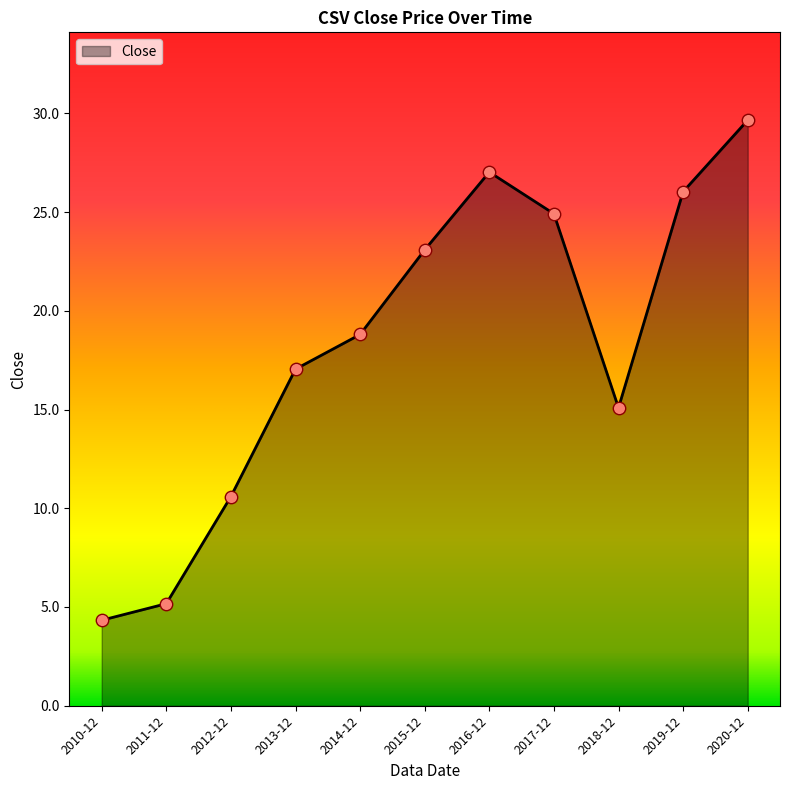

What is the change in value from 2010-12 to 2019-12?

+21.7